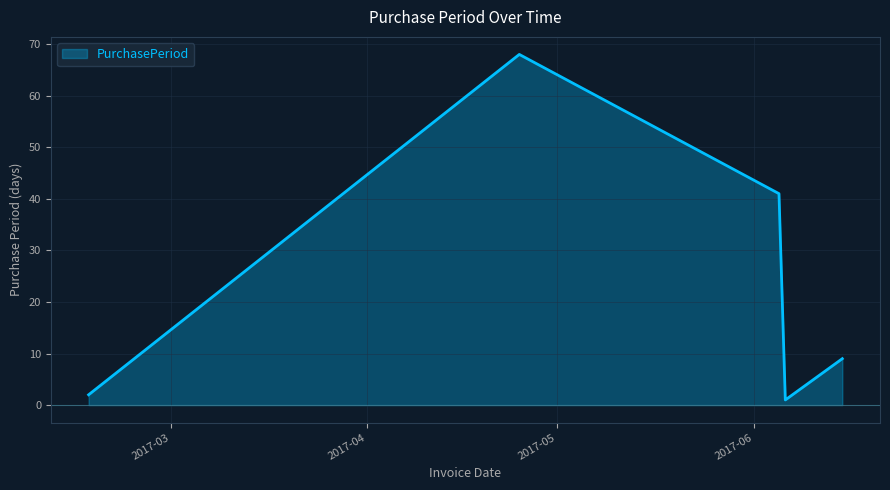

What is the average value?

24